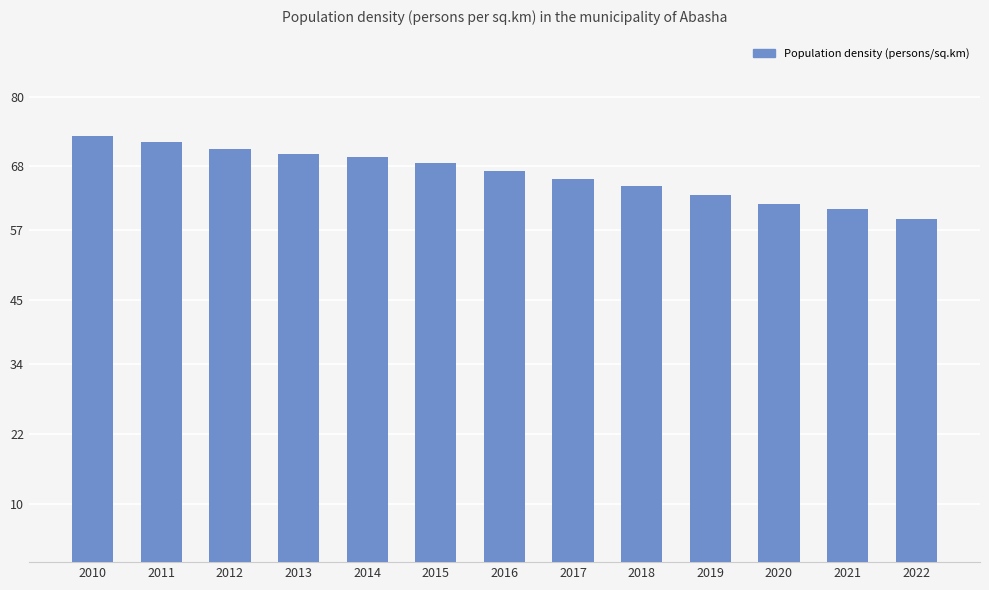

At which category does the chart reach its minimum across all series?

2022